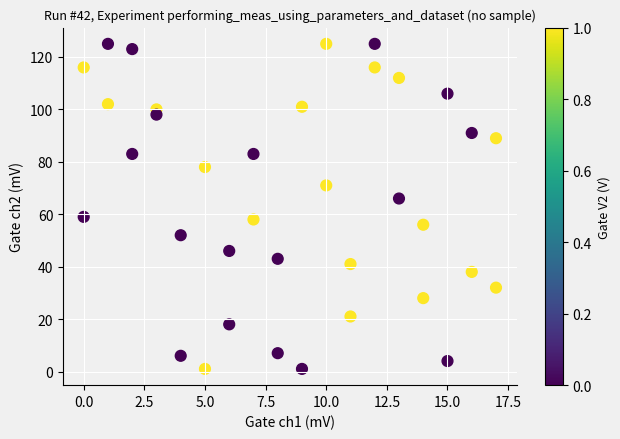

What is the range of X values (max minus min)?

17